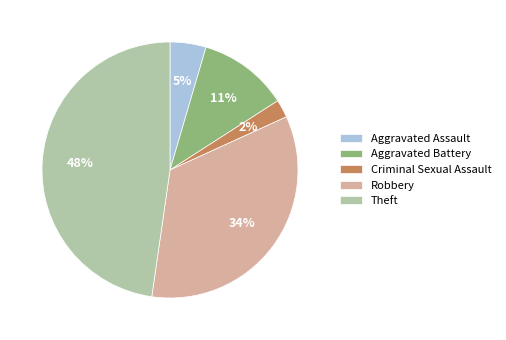

Does Aggravated Battery account for over 50% of the chart?

No